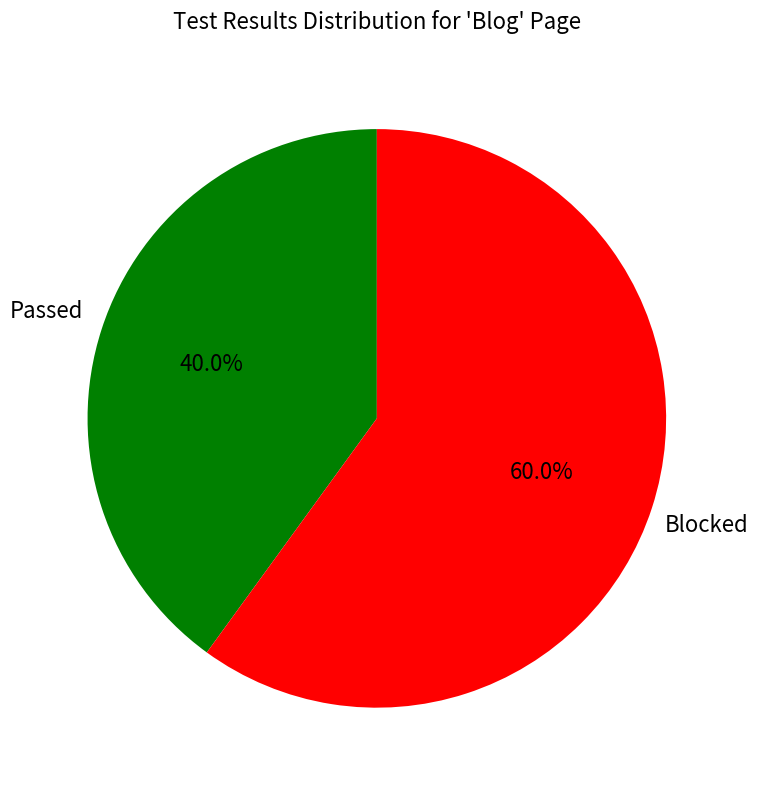

Count the number of slices in the pie.

2